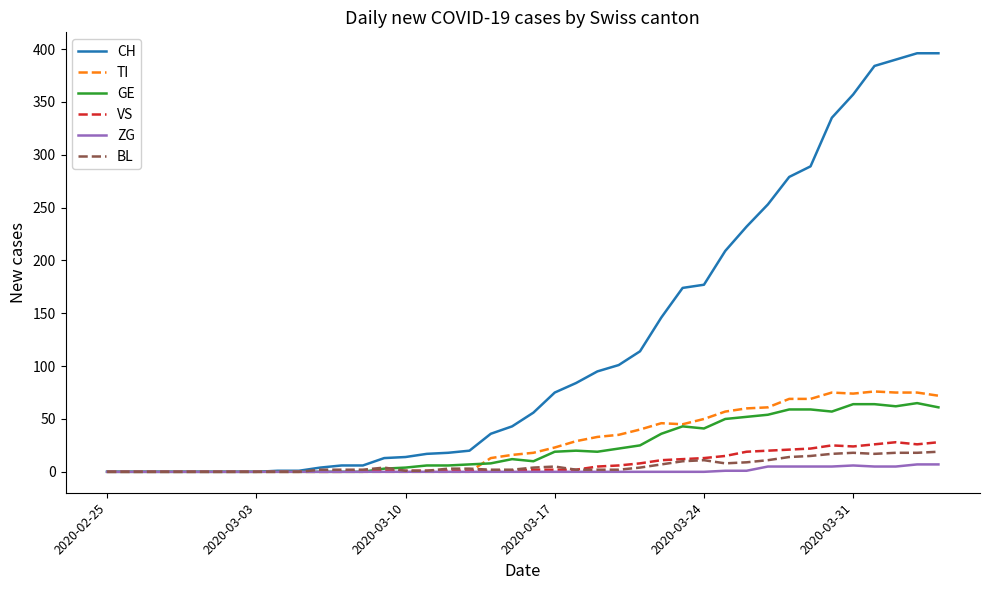

What is the highest value of the TI series?

76